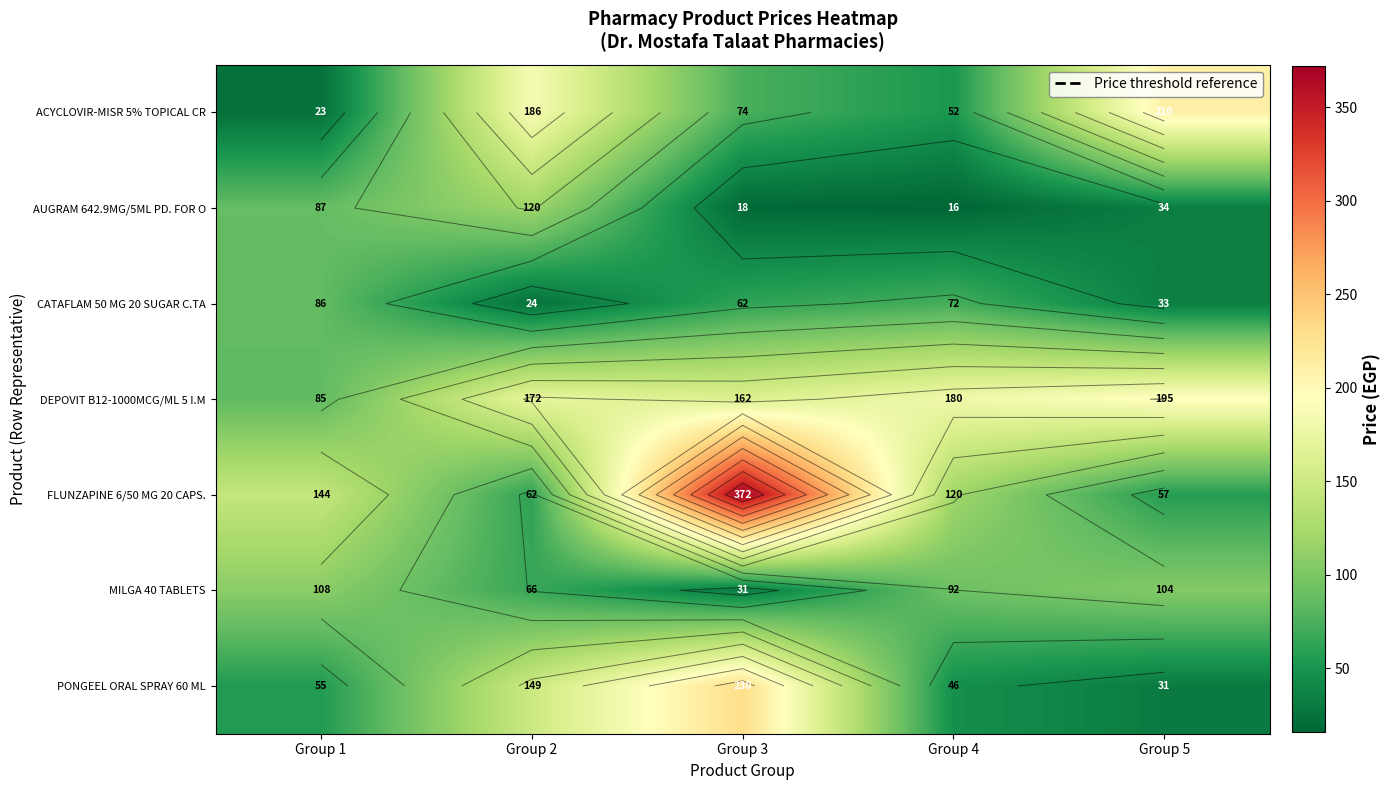

At how many categories does at least one series exceed 308?

1